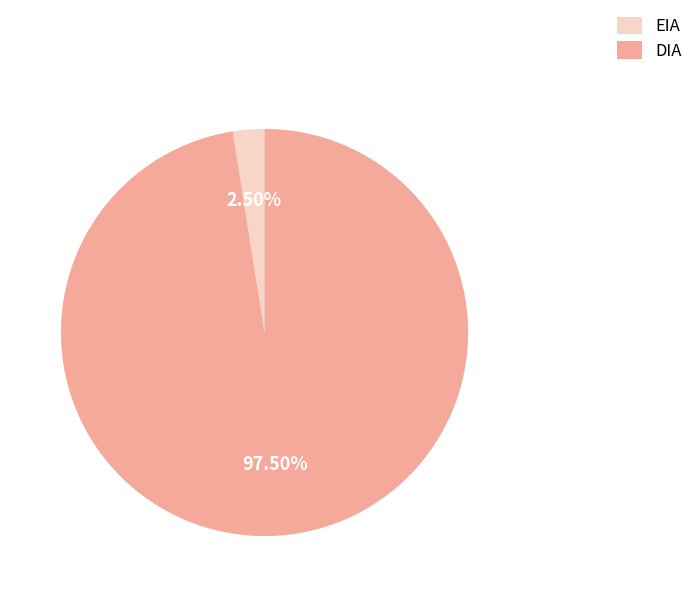

Between DIA and EIA, which is larger?

DIA